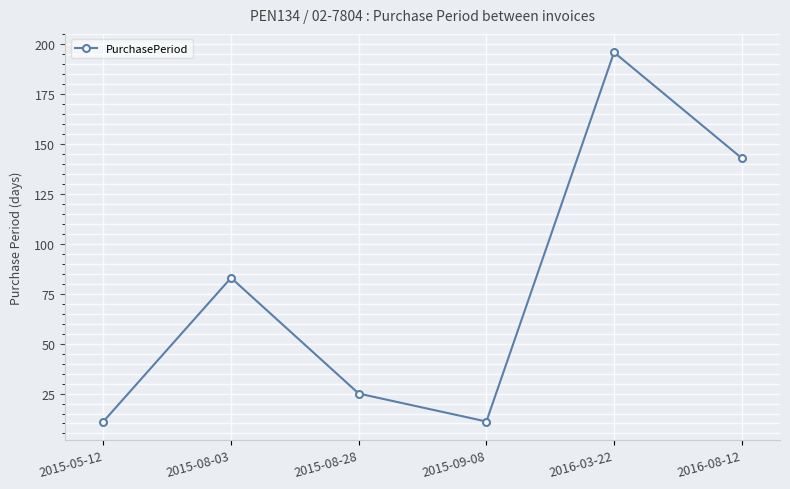

Reading left to right, what are all the values shown in this chart?

2015-05-12=11	2015-08-03=83	2015-08-28=25	2015-09-08=11	2016-03-22=196	2016-08-12=143